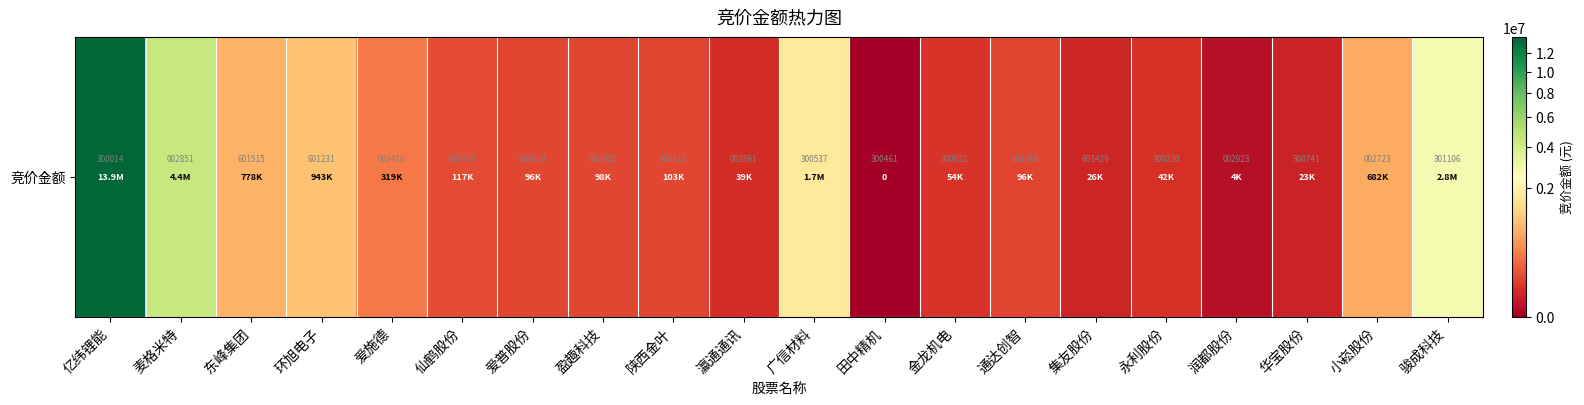

How many values exceed 102870?

9